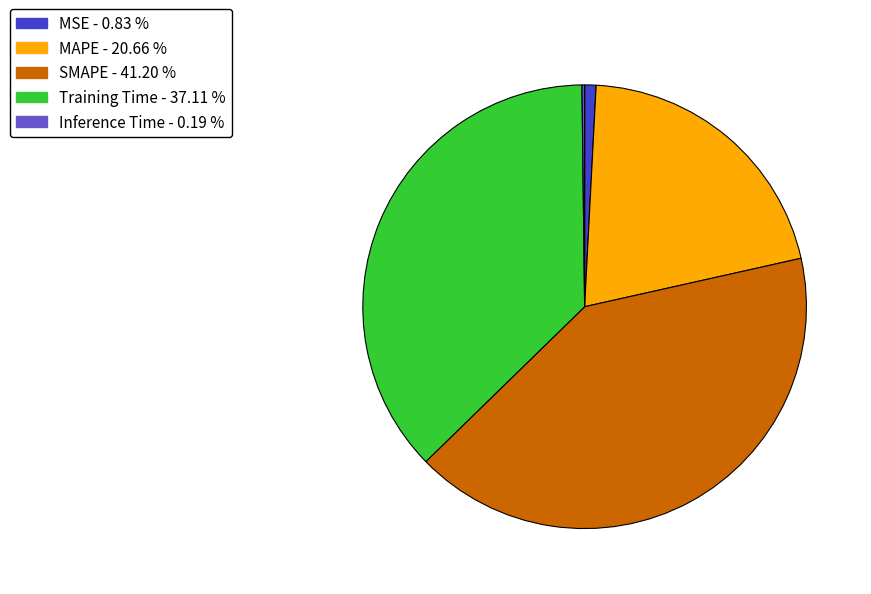

Which category has the biggest portion of the pie?

SMAPE